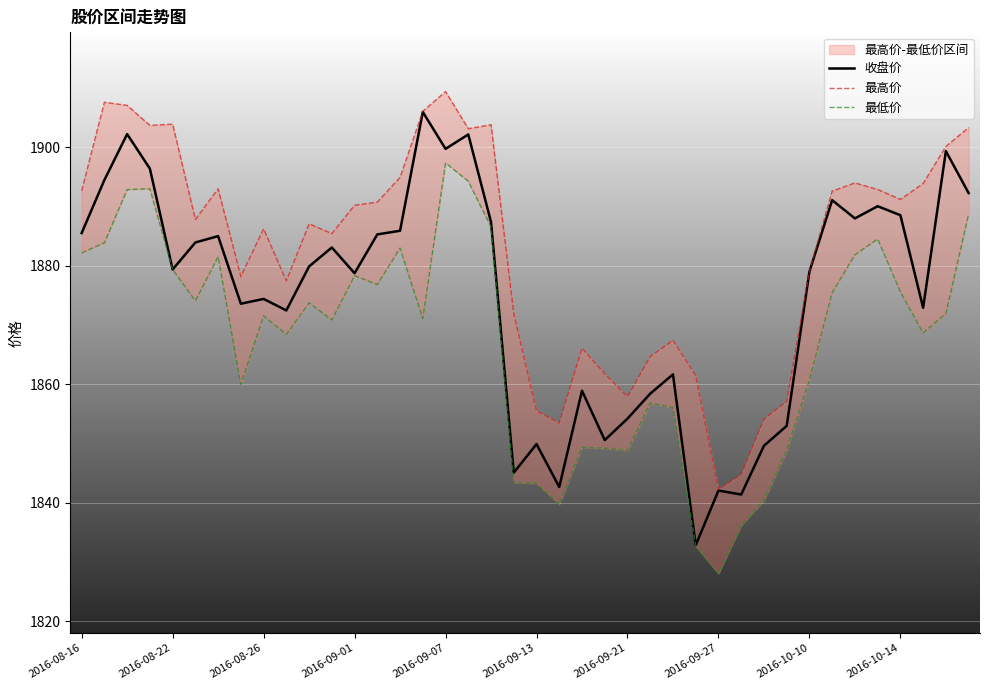

True or false: 最高价 has more than 0 points higher than both neighbors.

True